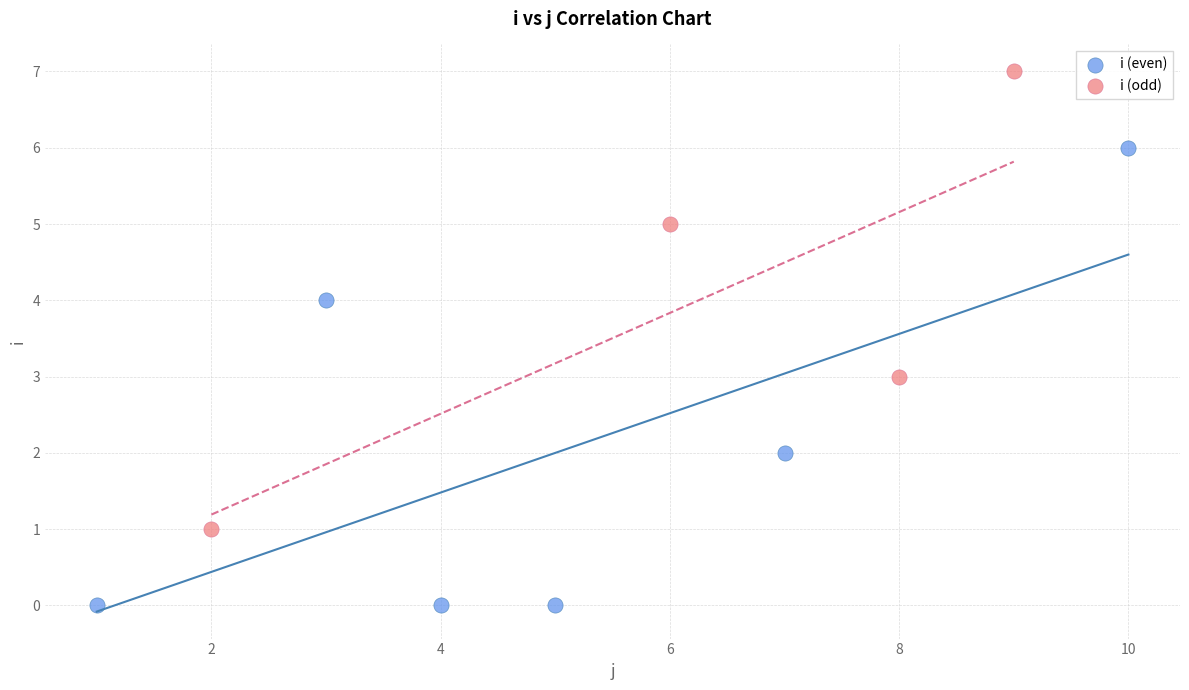

Which series reaches the maximum Y coordinate?

i (odd)